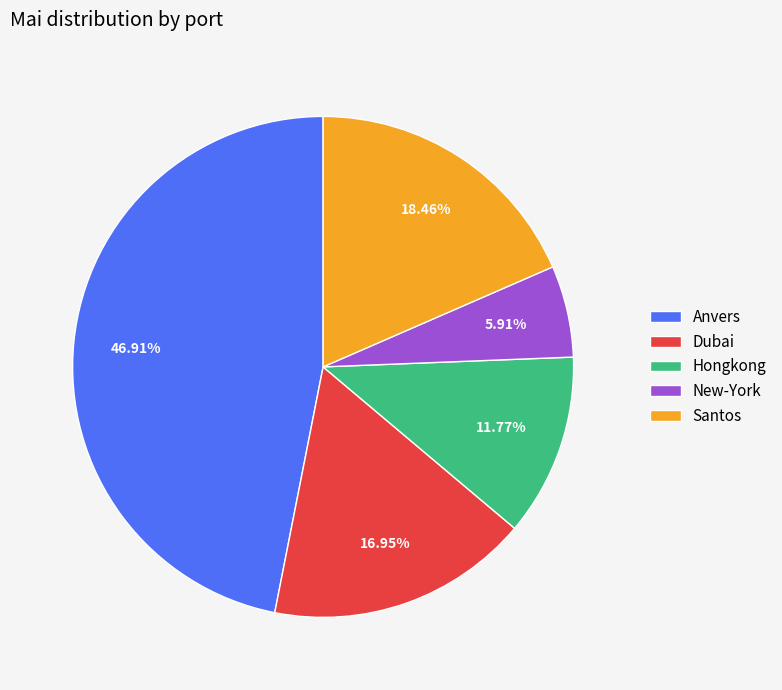

Which category has the smallest portion of the pie?

New-York